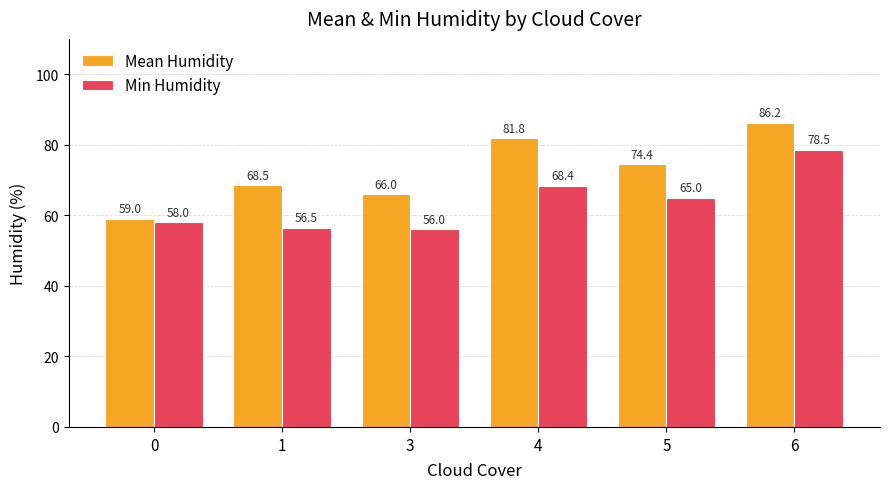

Reading right to left, transcribe all the data shown in this chart.

Mean Humidity: 6=86.2	5=74.4	4=81.8	3=66.0	1=68.5	0=59.0
Min Humidity: 6=78.5	5=65.0	4=68.4	3=56.0	1=56.5	0=58.0